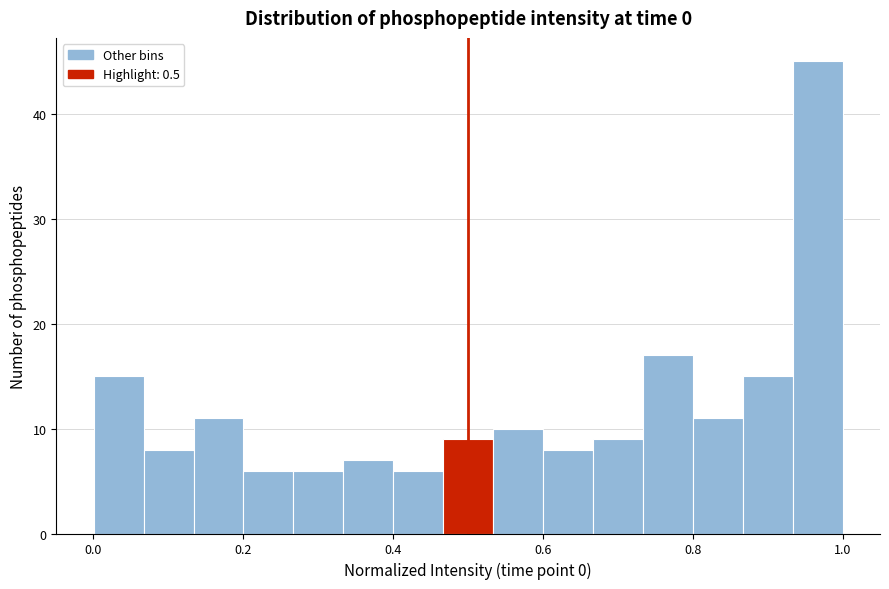

Read against the x-axis, roughly where is the centre of the tallest bar?

0.96